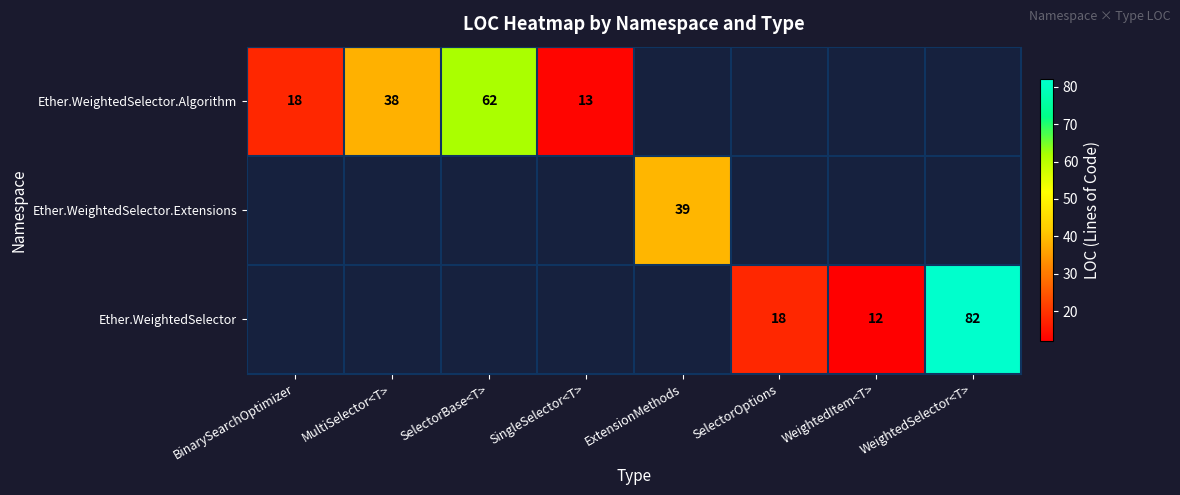

How many data points does each series have?

8